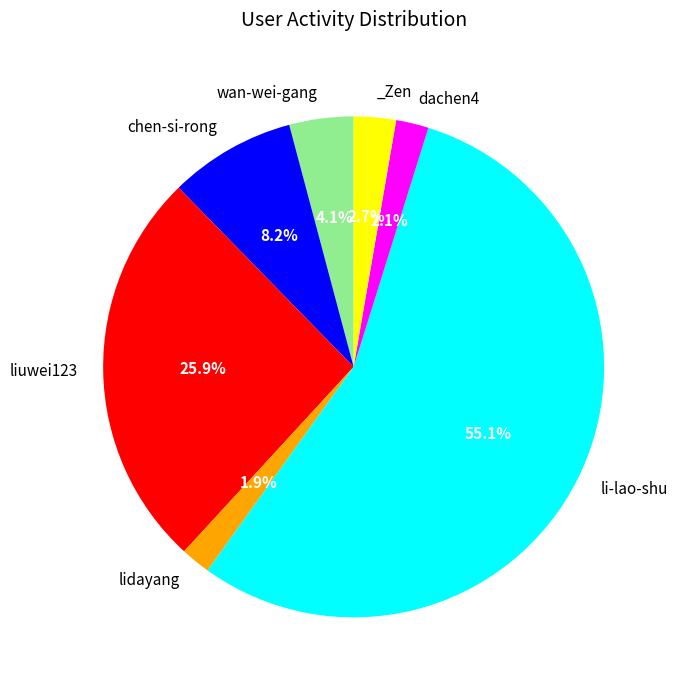

How many slices are in this pie chart?

7